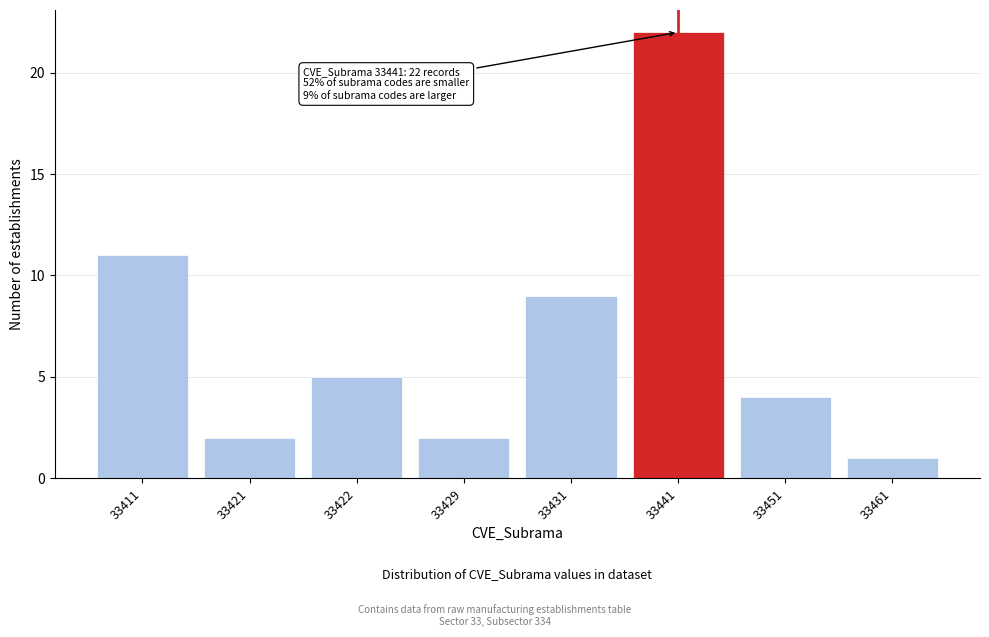

Reading left to right, extract all data points from this chart.

11	2	5	2	9	22	4	1